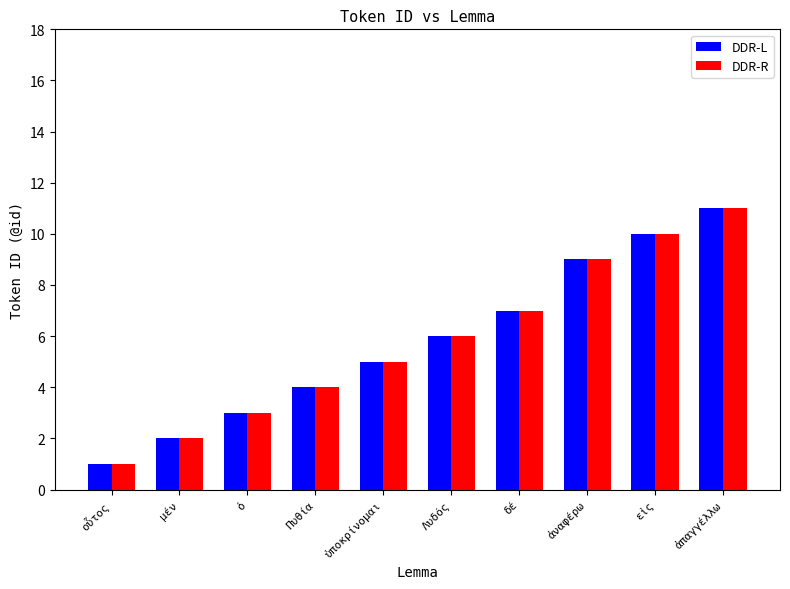

What are all the series names shown in the legend?

DDR-L, DDR-R